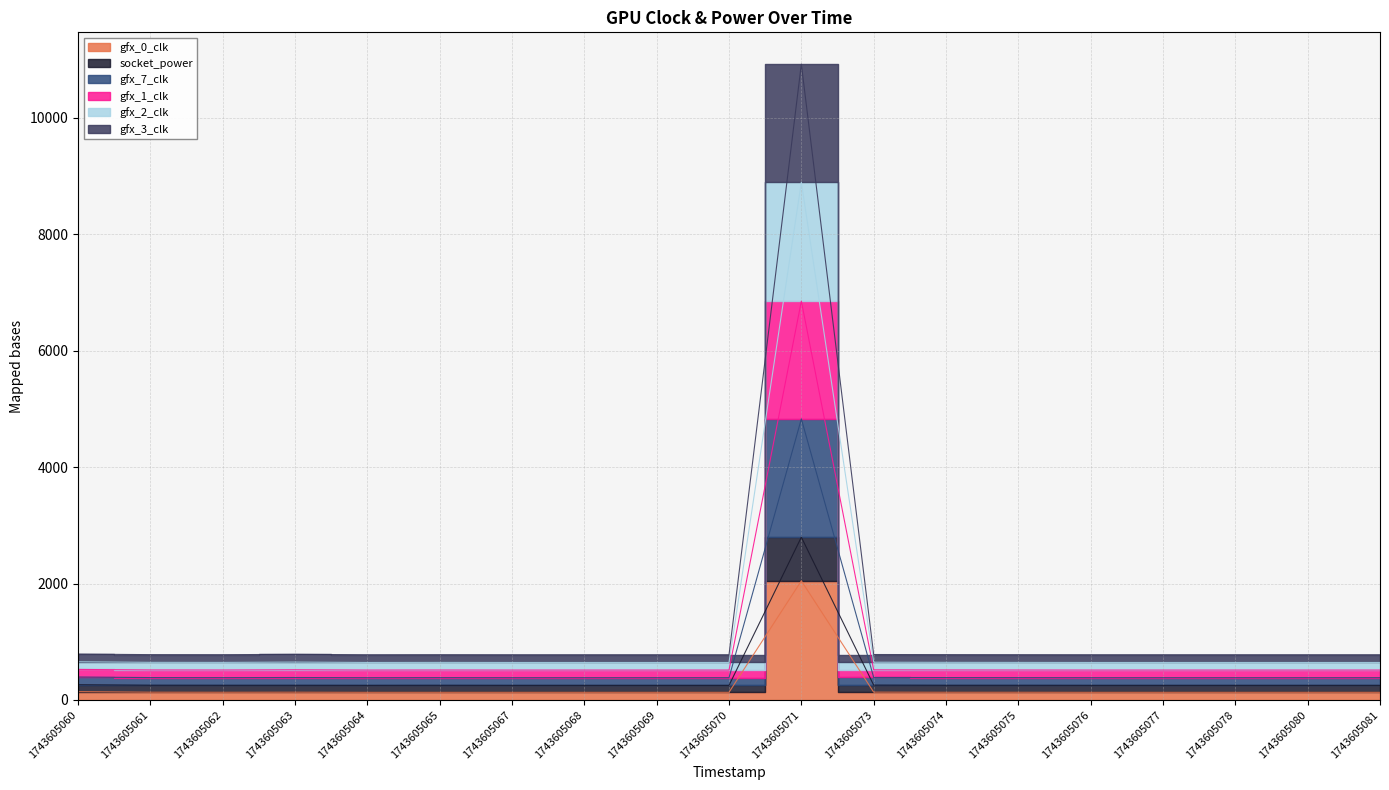

True or false: gfx_7_clk and gfx_0_clk cross at least once.

False